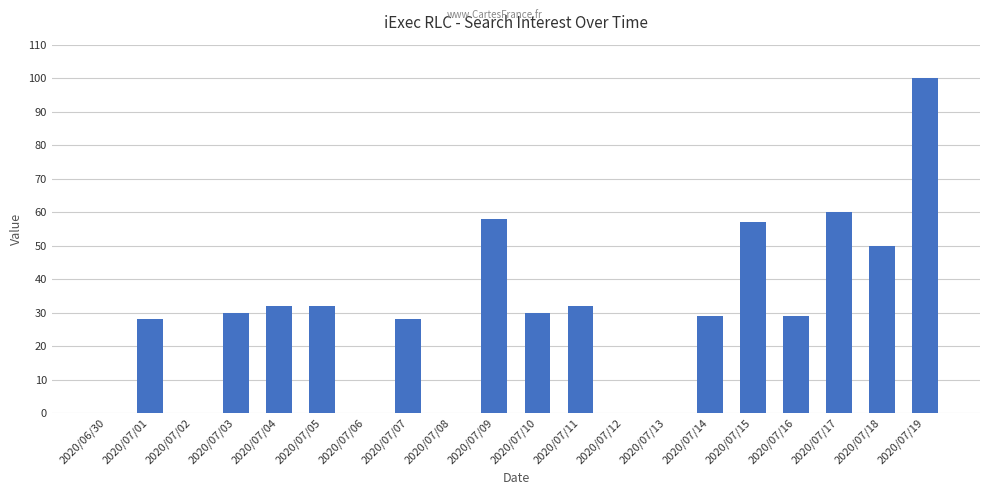

Reading left to right, transcribe all the data shown in this chart.

2020/06/30=0	2020/07/01=28	2020/07/02=0	2020/07/03=30	2020/07/04=32	2020/07/05=32	2020/07/06=0	2020/07/07=28	2020/07/08=0	2020/07/09=58	2020/07/10=30	2020/07/11=32	2020/07/12=0	2020/07/13=0	2020/07/14=29	2020/07/15=57	2020/07/16=29	2020/07/17=60	2020/07/18=50	2020/07/19=100